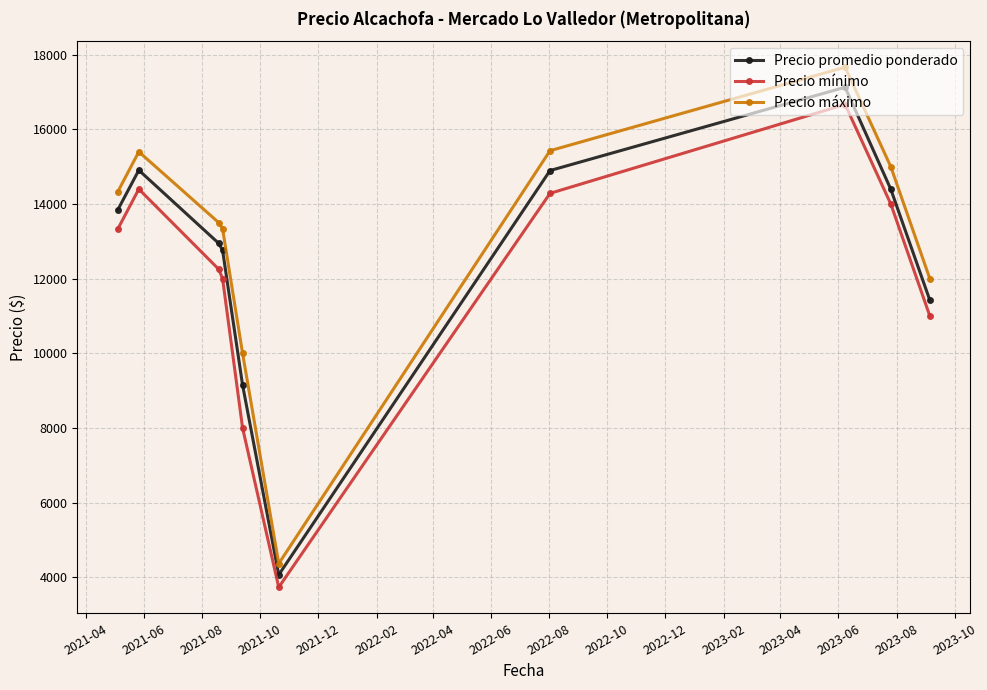

True or false: Precio promedio ponderado has more than 1 points higher than both neighbors.

True